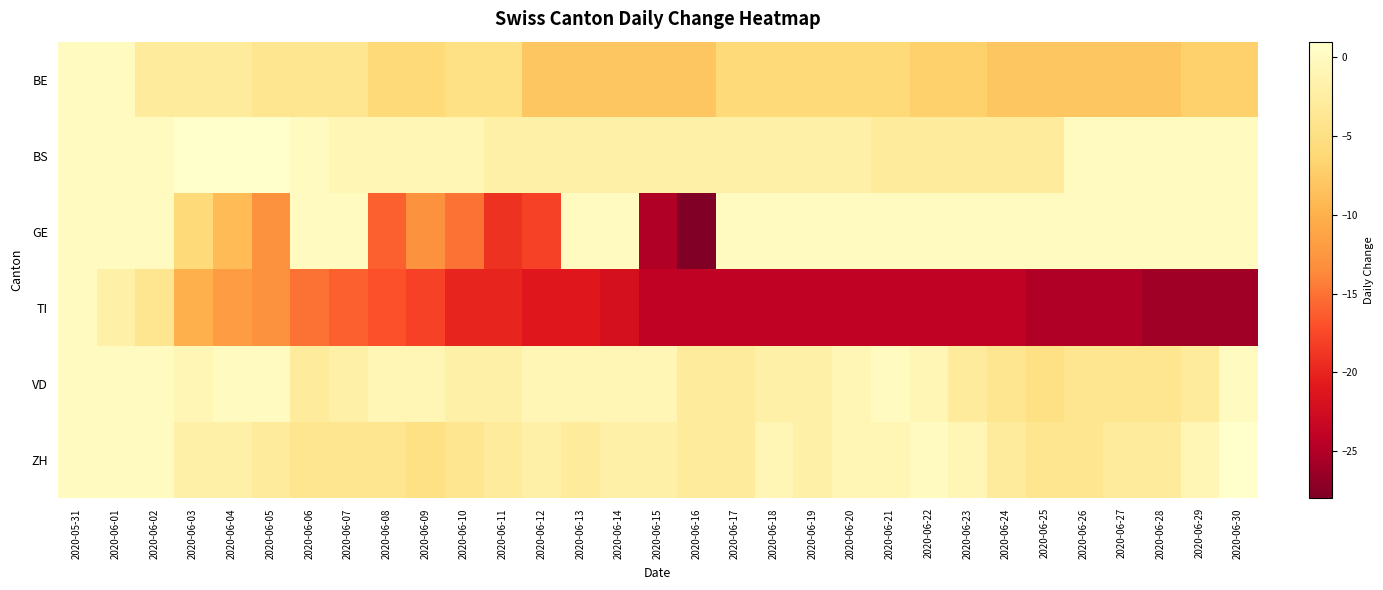

Which has a higher value, 2020-06-13 or 2020-06-26?

2020-06-13